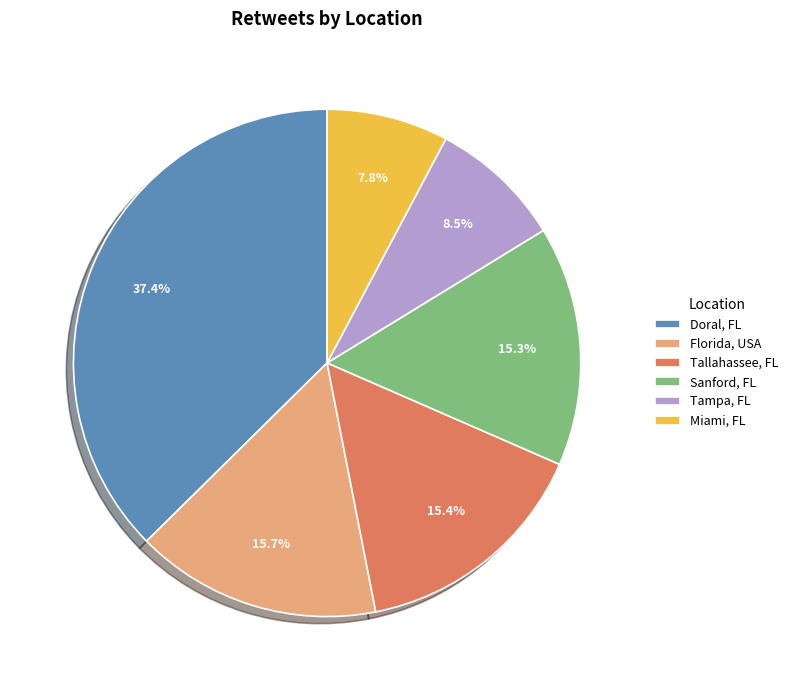

Which category has the smallest portion of the pie?

Miami, FL